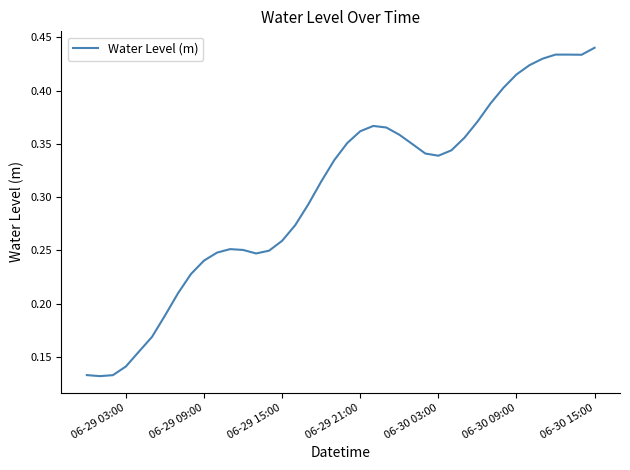

What is the greatest value displayed?

0.4